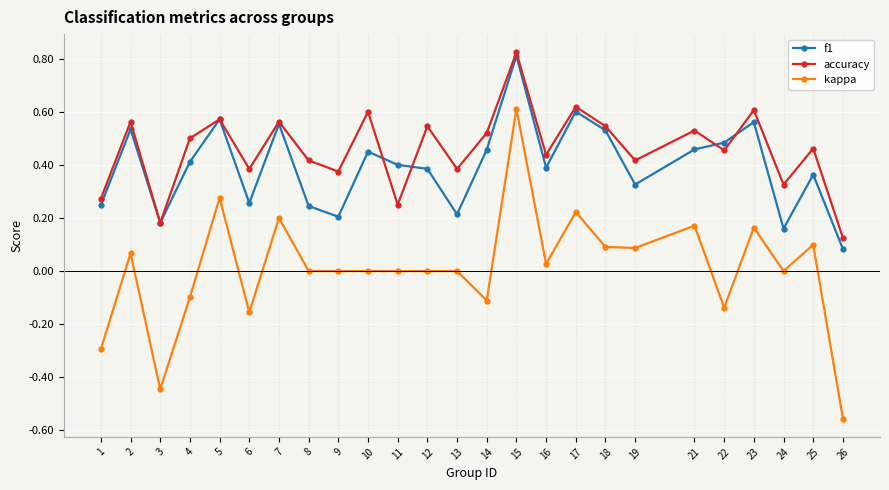

Which category has the lowest value in the accuracy series?

26